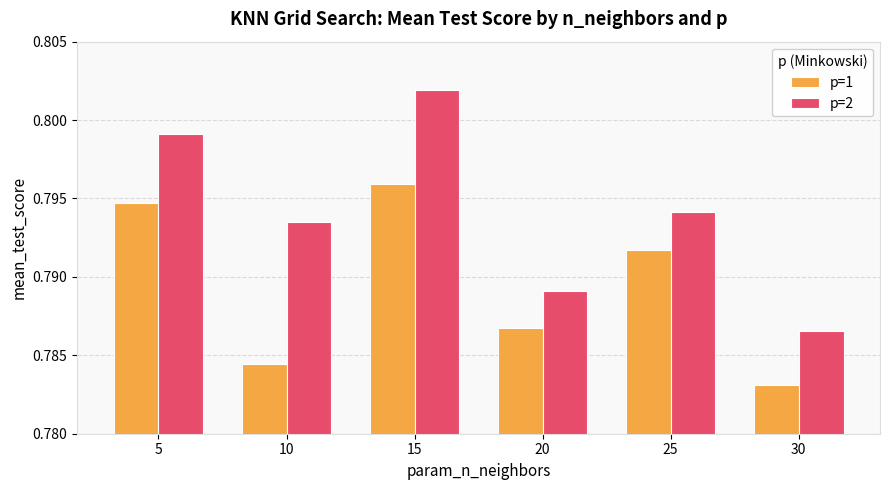

Which series has the largest range (max minus min)?

p=2